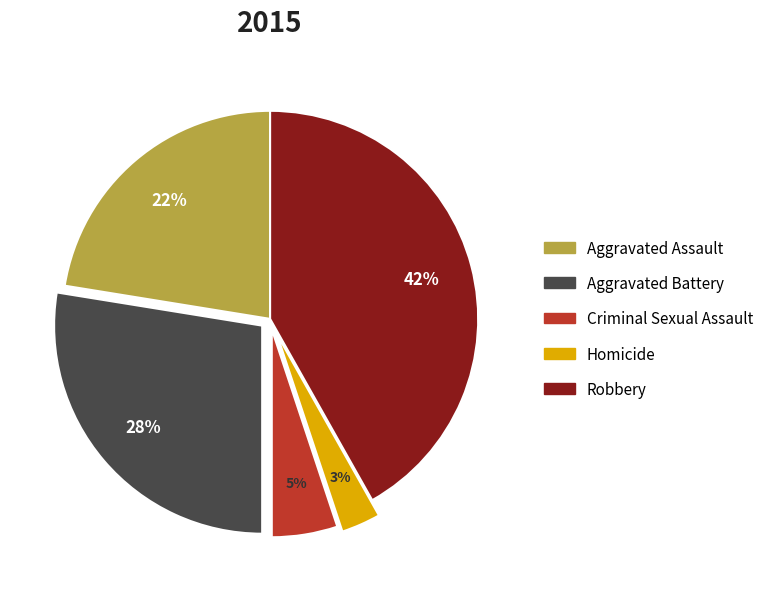

What is the ratio of the value at Aggravated Assault to the value at Aggravated Battery?

0.8